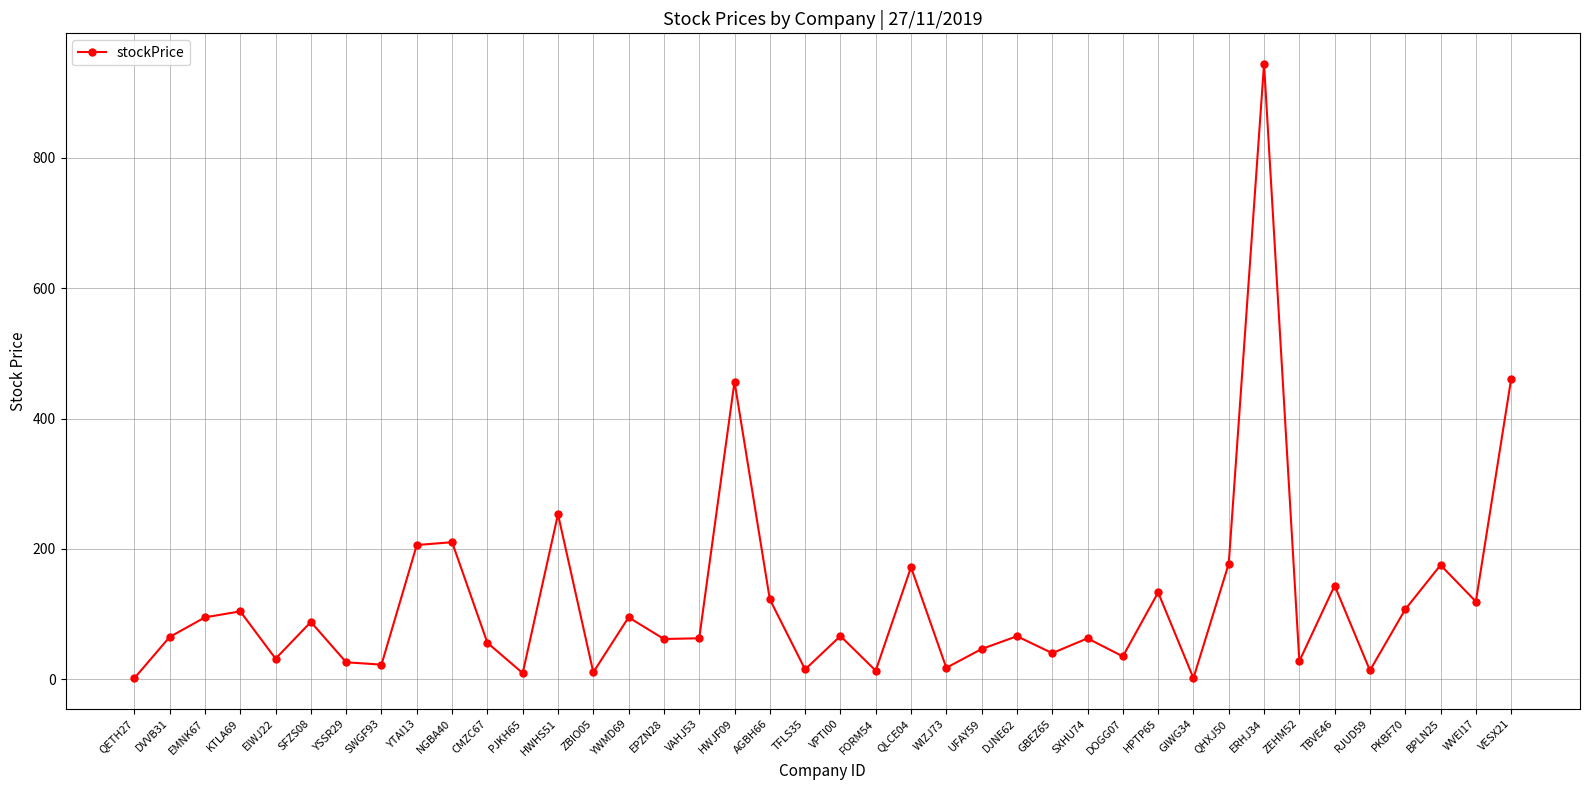

How many values are below 65?

20